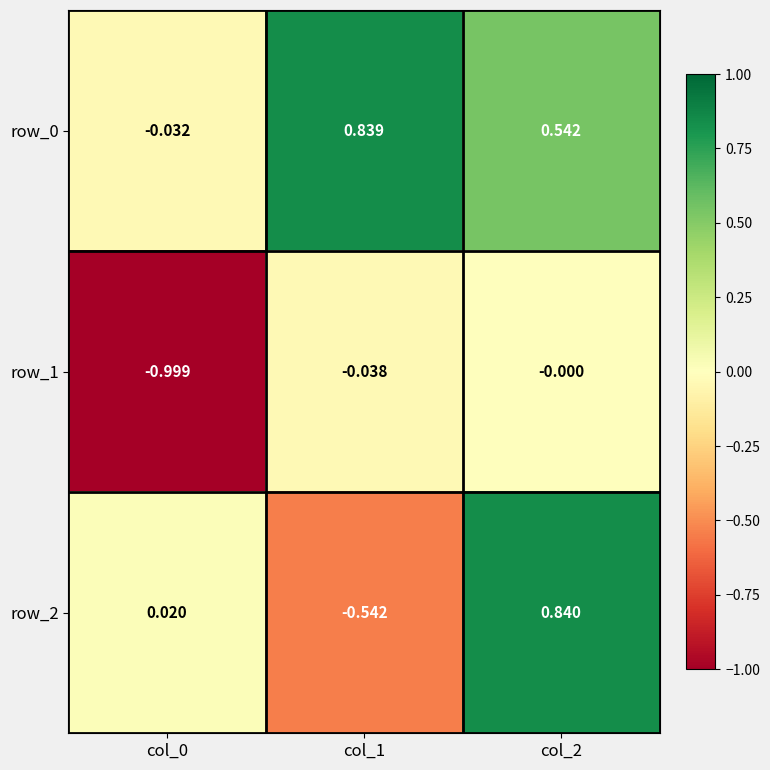

What is the difference between the row_0 values at col_2 and col_1?

0.3